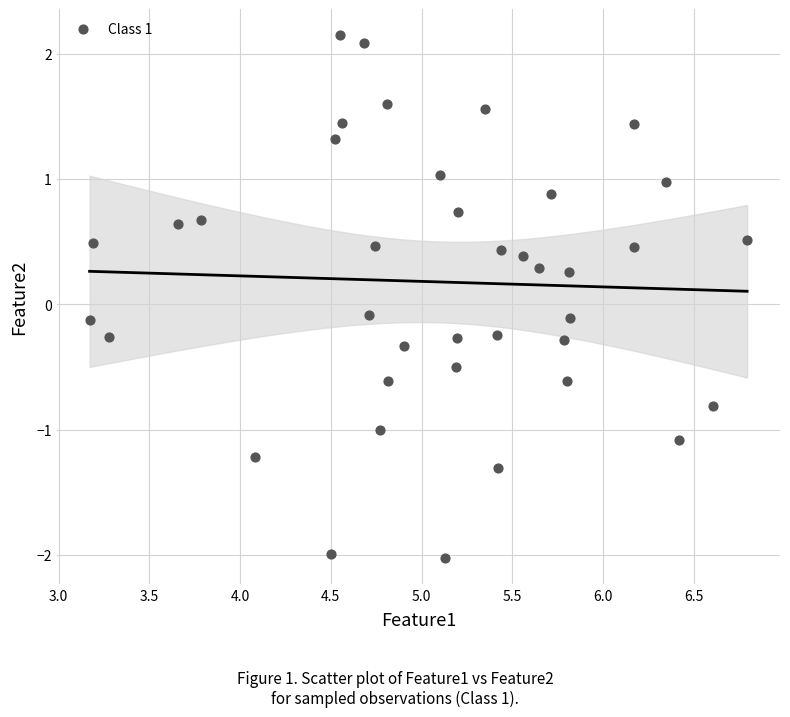

What is the range of Y values (max minus min)?

4.2